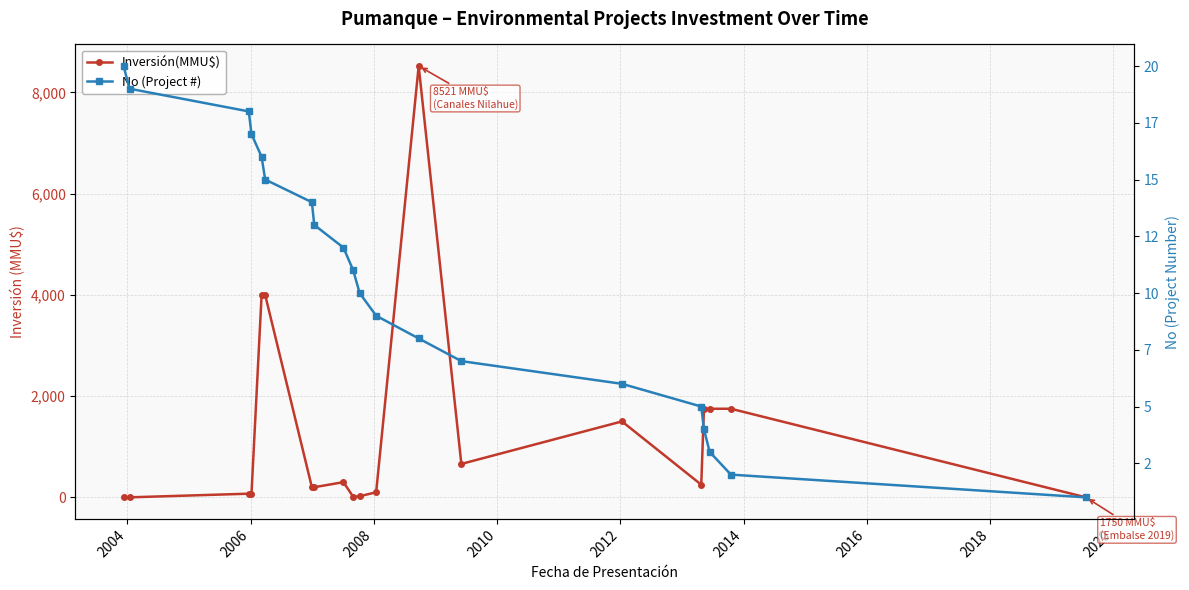

Rank the series at 2014 from highest to lowest value.

Inversión(MMU$), No (Project #)